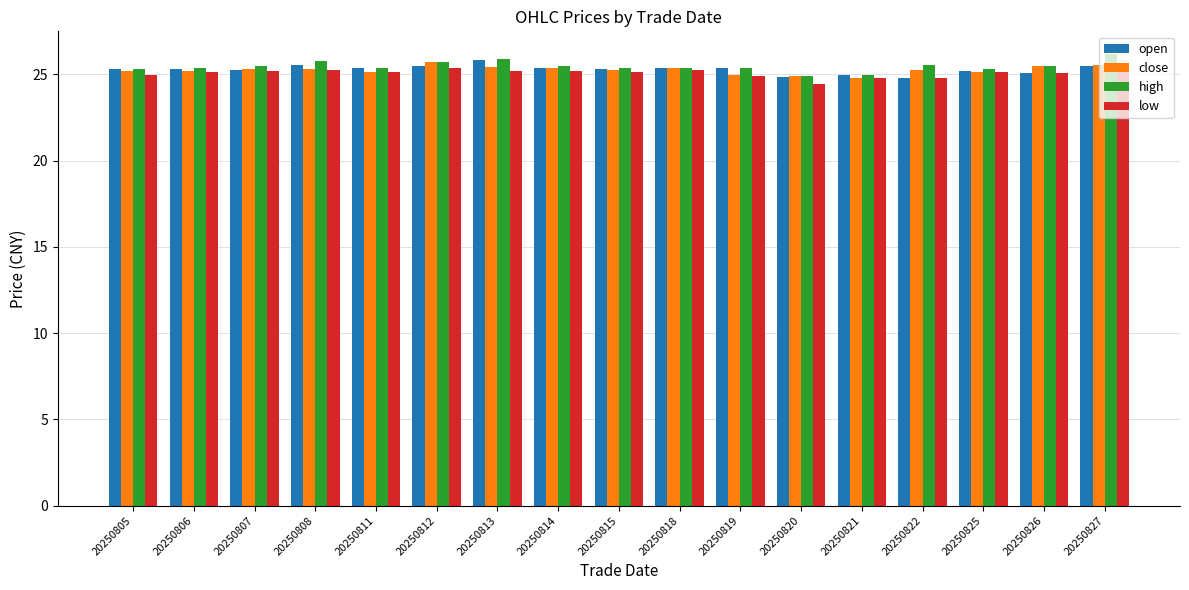

Are the bars grouped side by side (vs. stacked)?

Yes